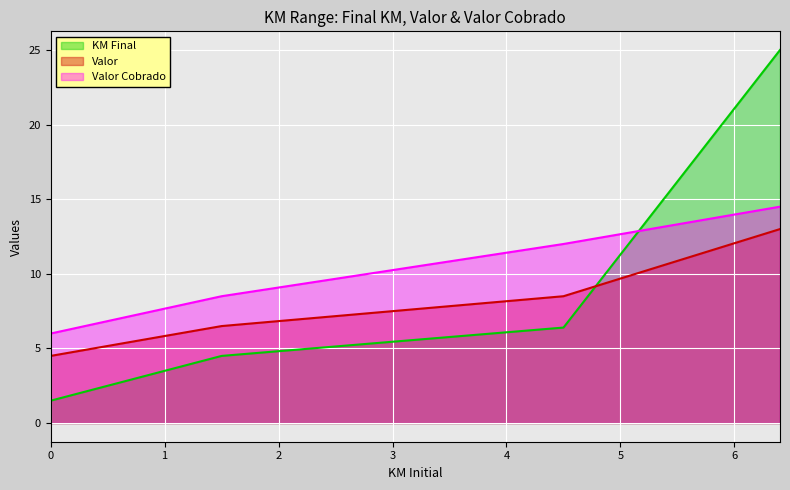

Reading left to right, transcribe all the data shown in this chart.

KM Final: 1.5	4.5	6.4	25.0
Valor: 4.5	6.5	8.5	13.0
Valor Cobrado: 6.0	8.5	12.0	14.5